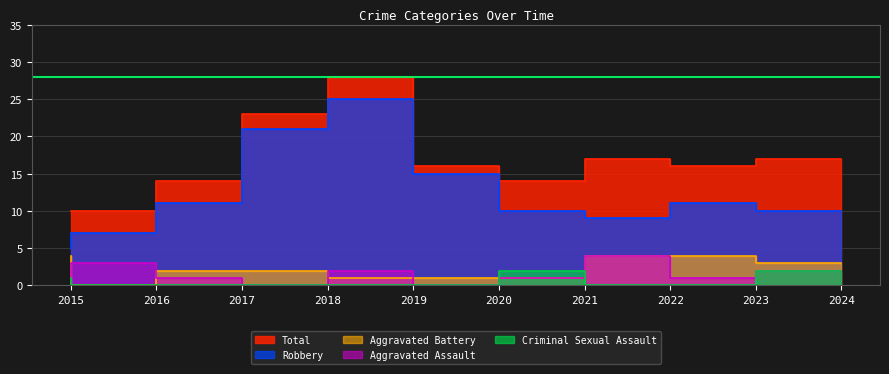

Does the chart have visible grid lines?

Yes